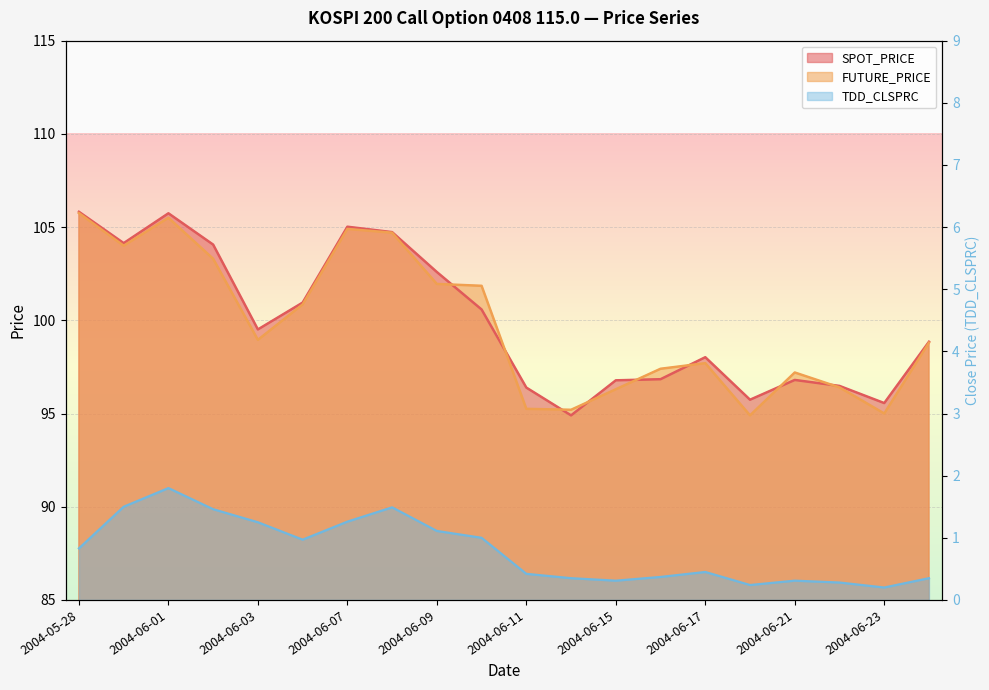

Is the value of SPOT_PRICE at 2004-06-23 greater than the value of TDD_CLSPRC at 2004-05-28?

Yes